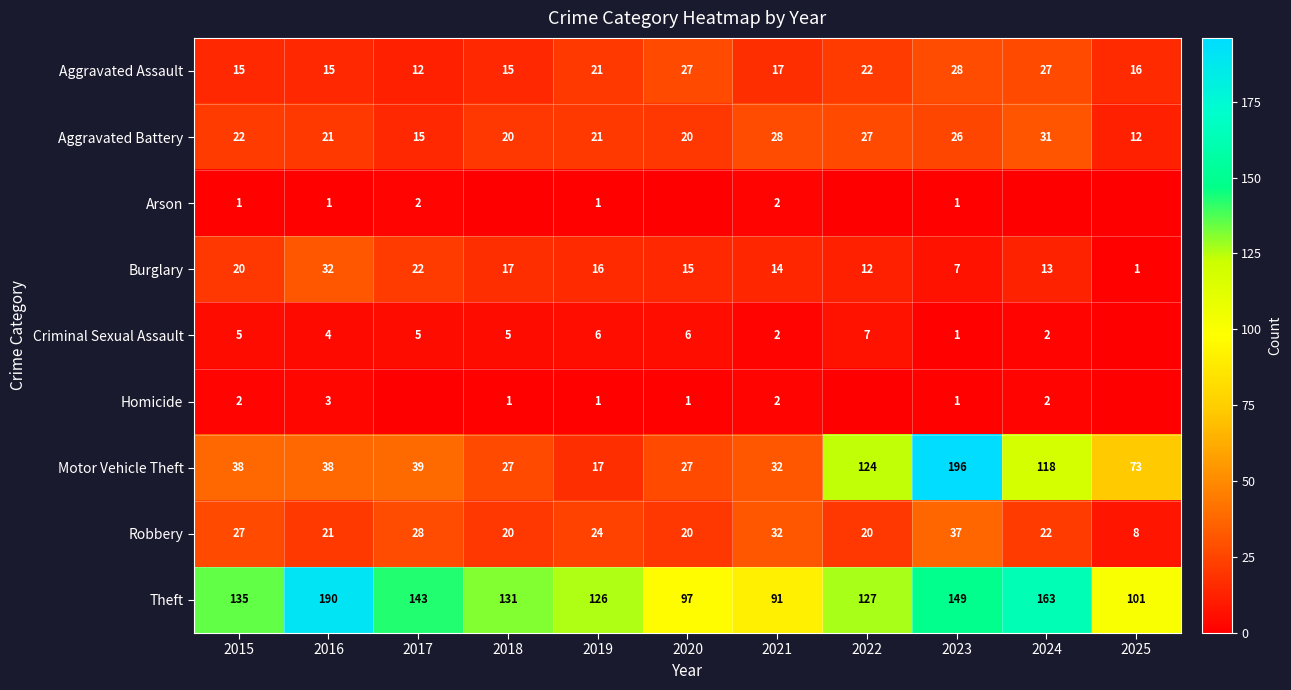

How many values in the Burglary series are below 15?

5